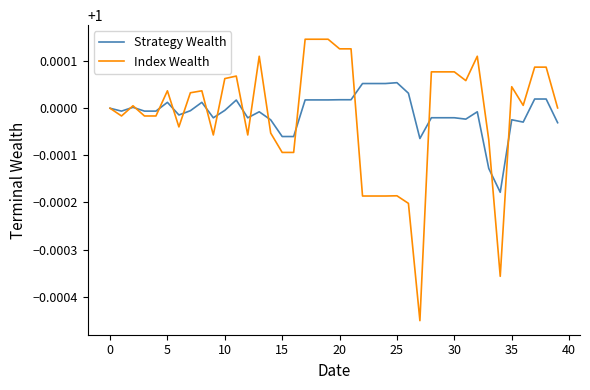

After their last crossing, which series has the higher values: Index Wealth or Strategy Wealth?

Index Wealth